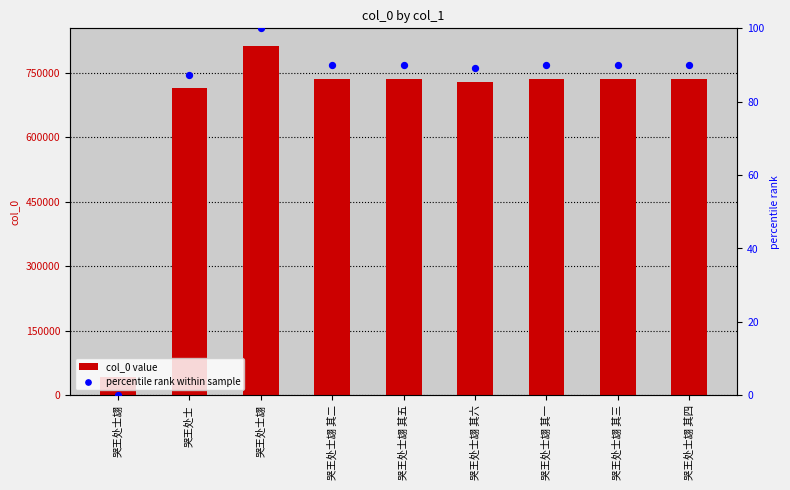

Which series has the largest Y range (max minus min)?

col_0 value